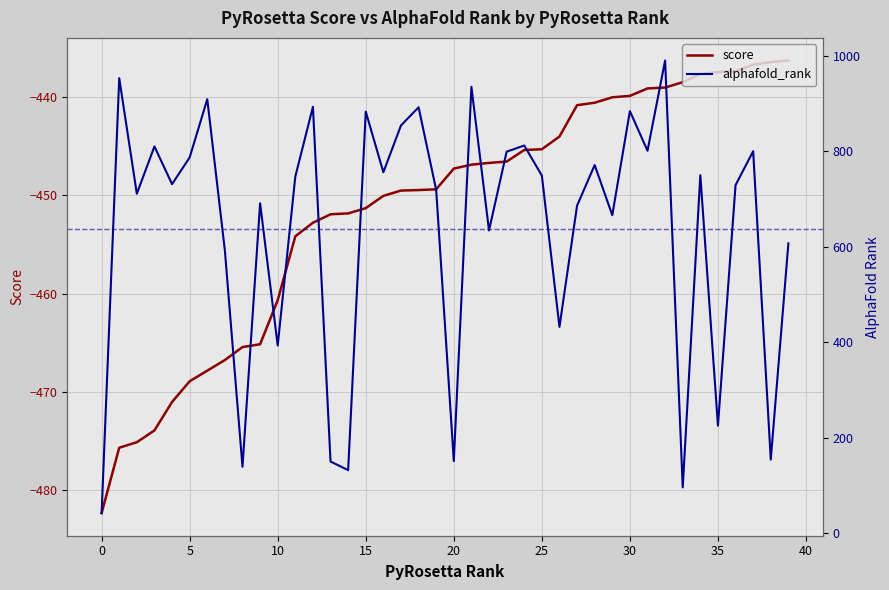

Is it true that score equals -451.3 at 15?

True